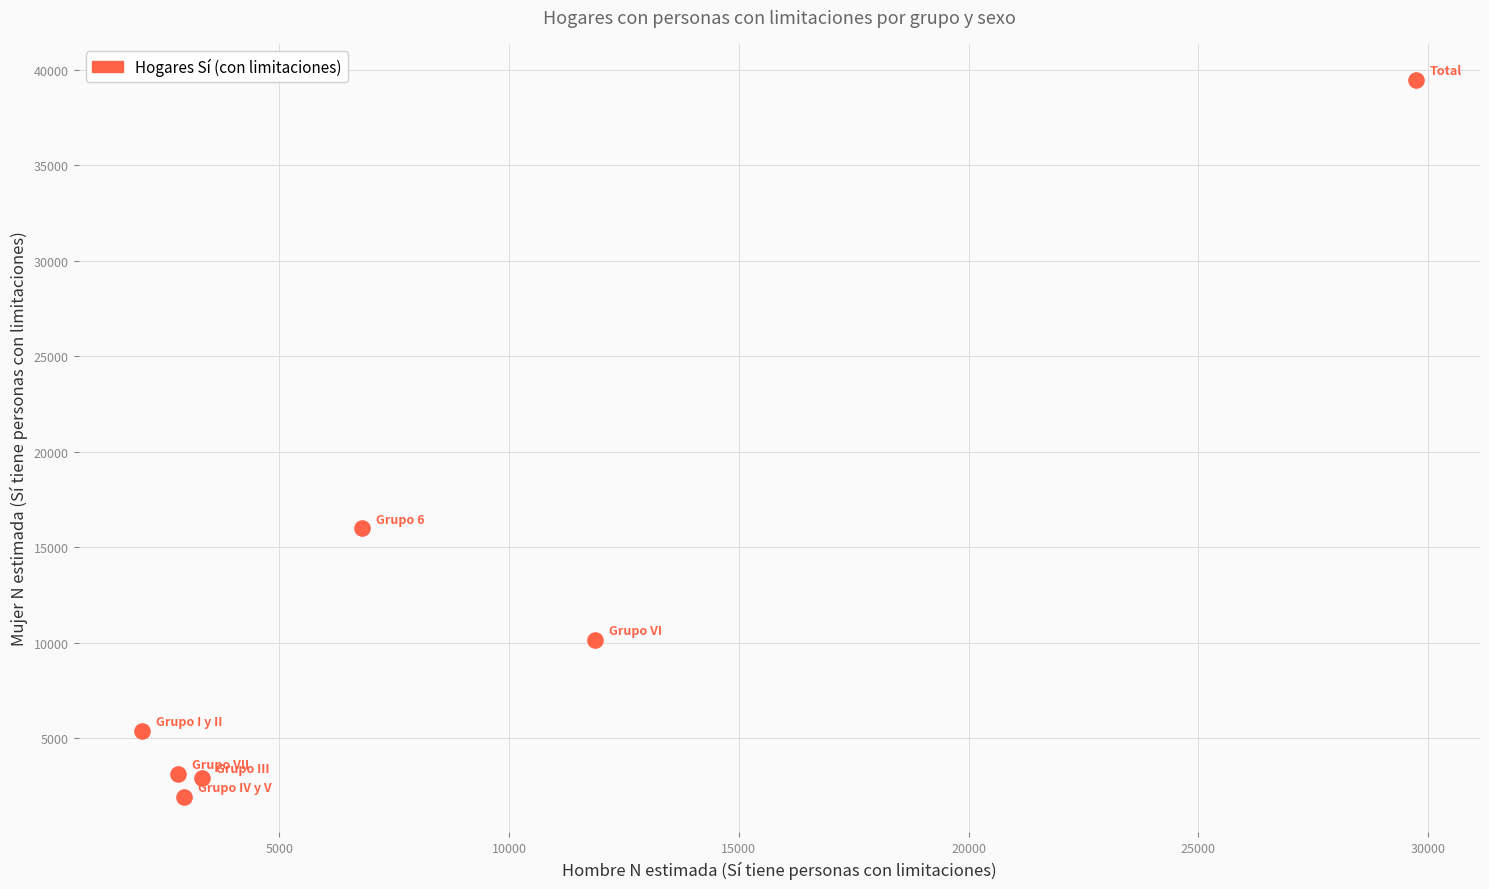

What is the range of X values (max minus min)?

27722